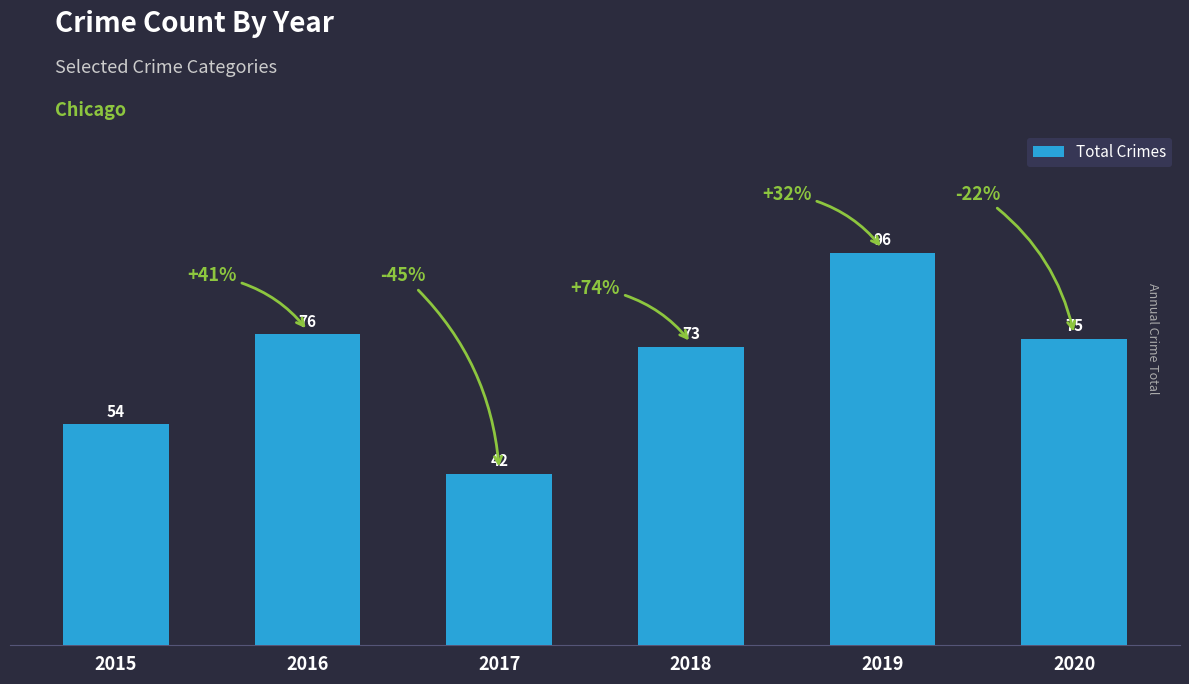

What is the ratio of the value at 2015 to the value at 2018?

0.7